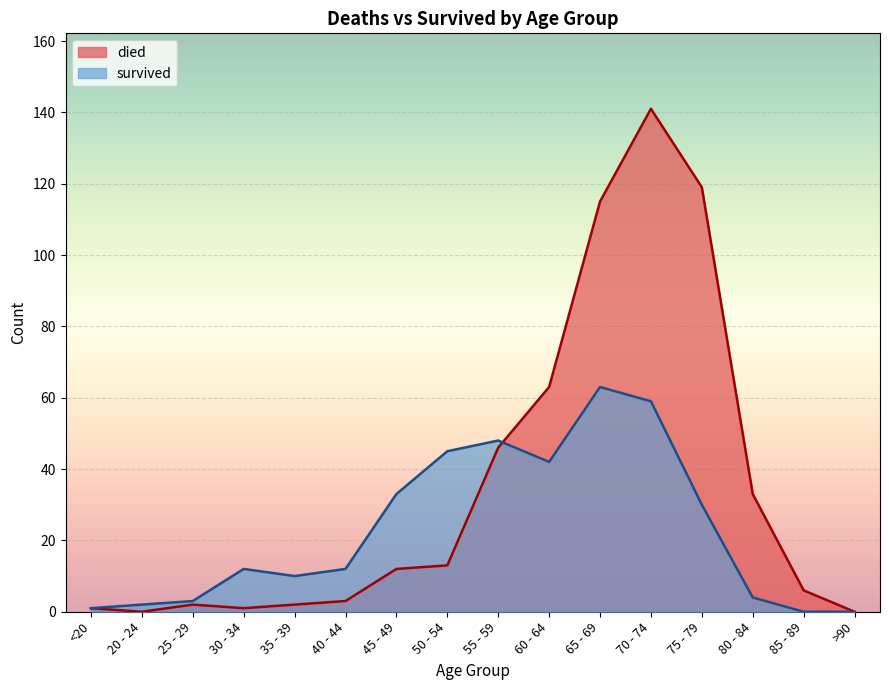

True or false: died has more than 2 interior local peaks.

False